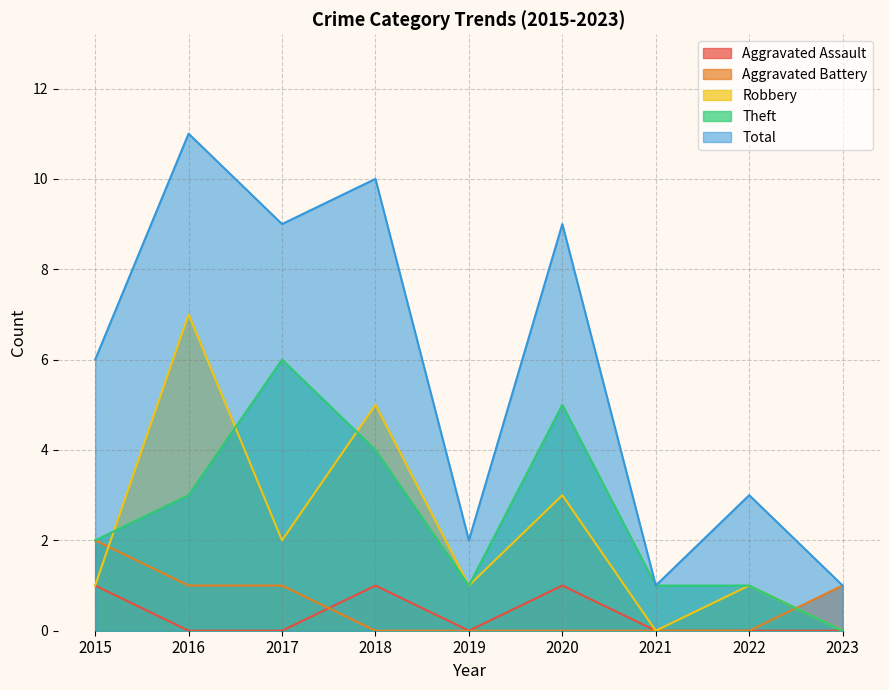

How many values in the Theft series are below 2?

4